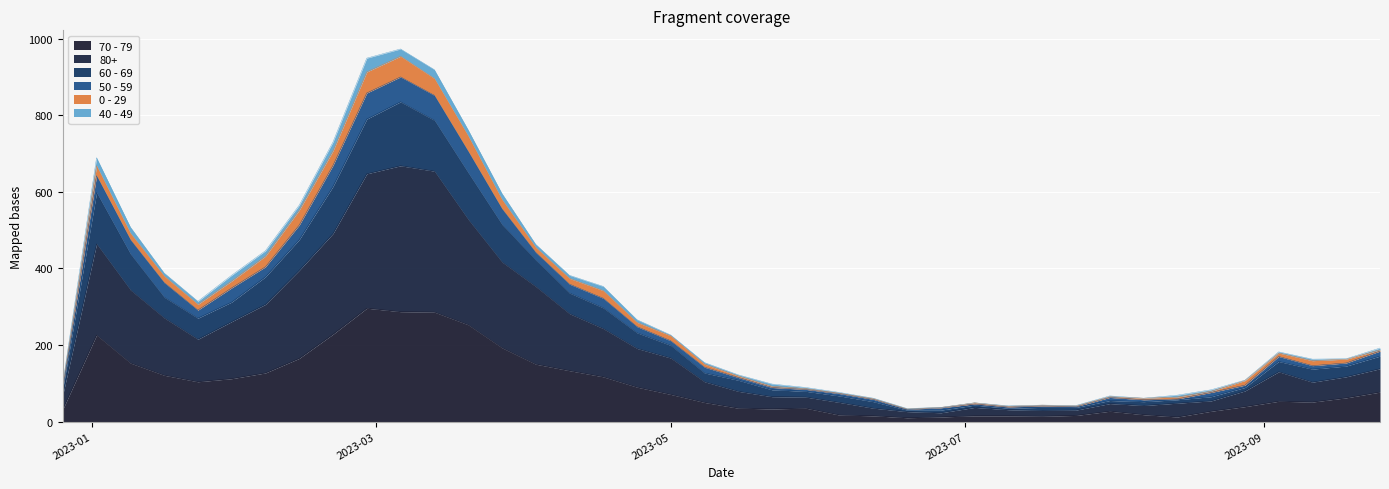

What are all the series names shown in the legend?

70 - 79, 80+, 60 - 69, 50 - 59, 0 - 29, 40 - 49